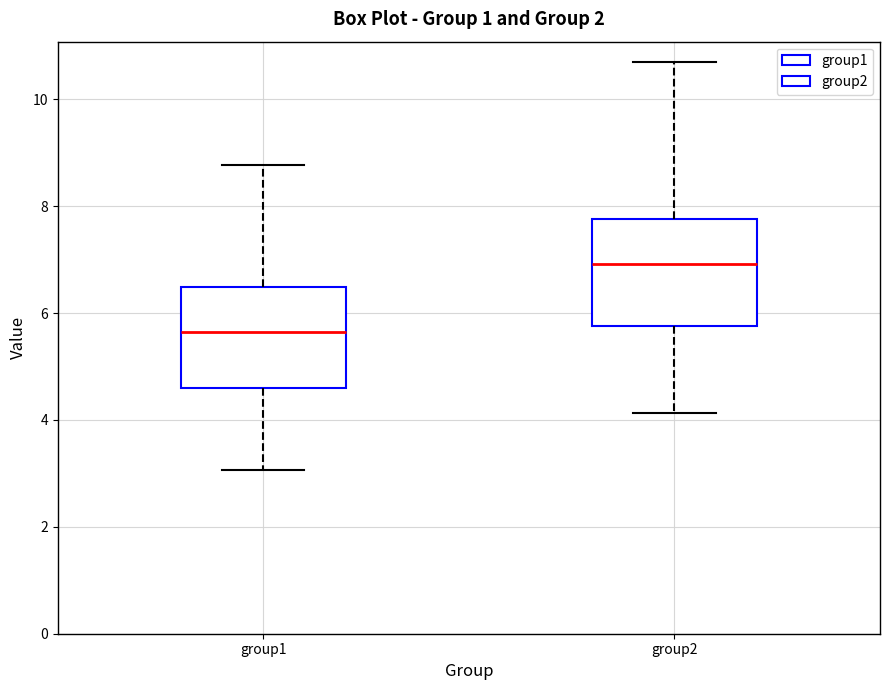

Reading left to right, read every box against the y-axis: the position of its median line, the range the box covers, and the ends of its whiskers. The values are not printed on the chart, so give them approximately, as read against the axis.

group1: median 5.6, box 4.6 to 6.4, whiskers 3.0 to 8.8
group2: median 7.0, box 5.8 to 7.8, whiskers 4.2 to 10.6